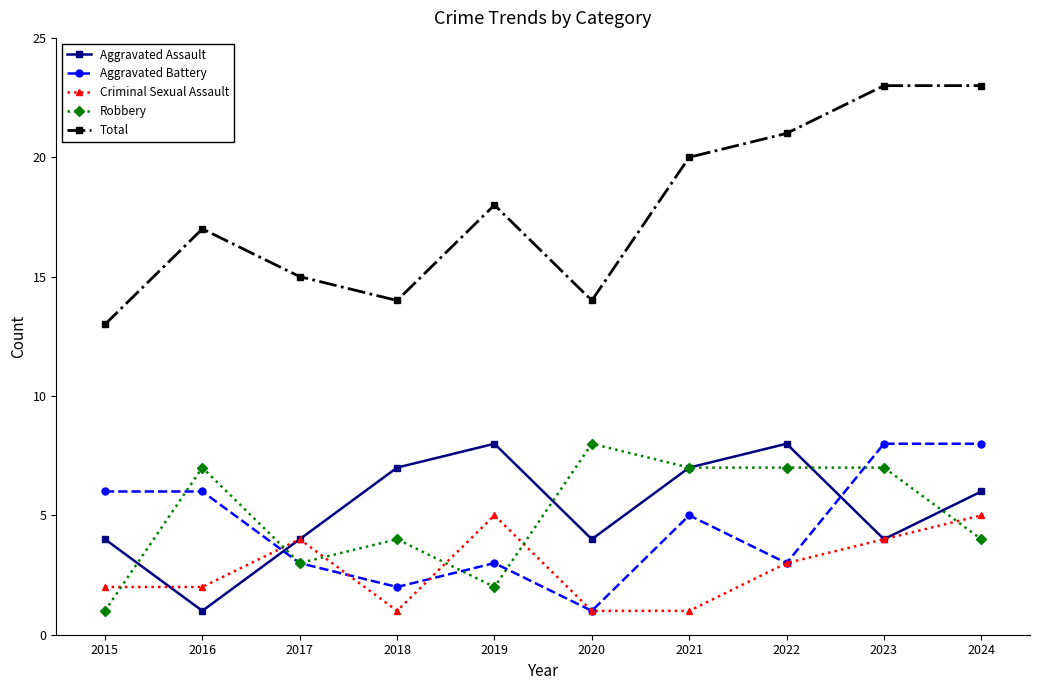

Where does the Criminal Sexual Assault series first go above 3?

2017